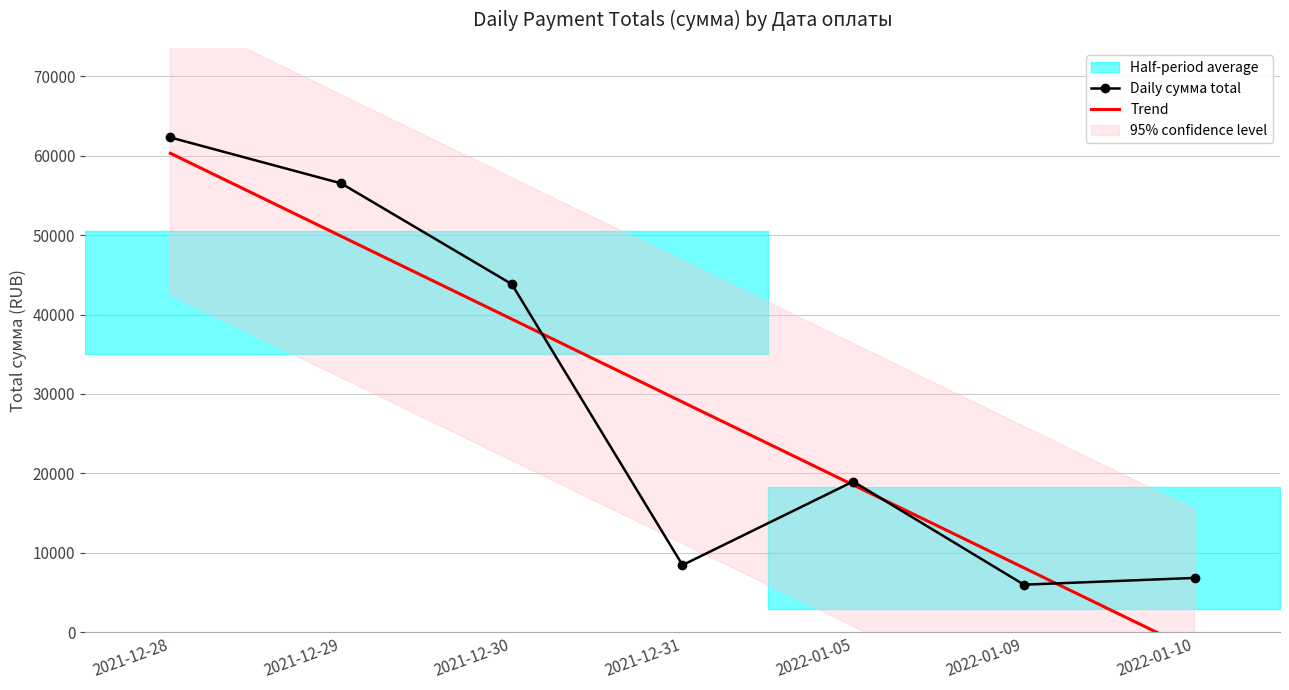

At which category does the chart reach its peak across all series?

2021-12-28